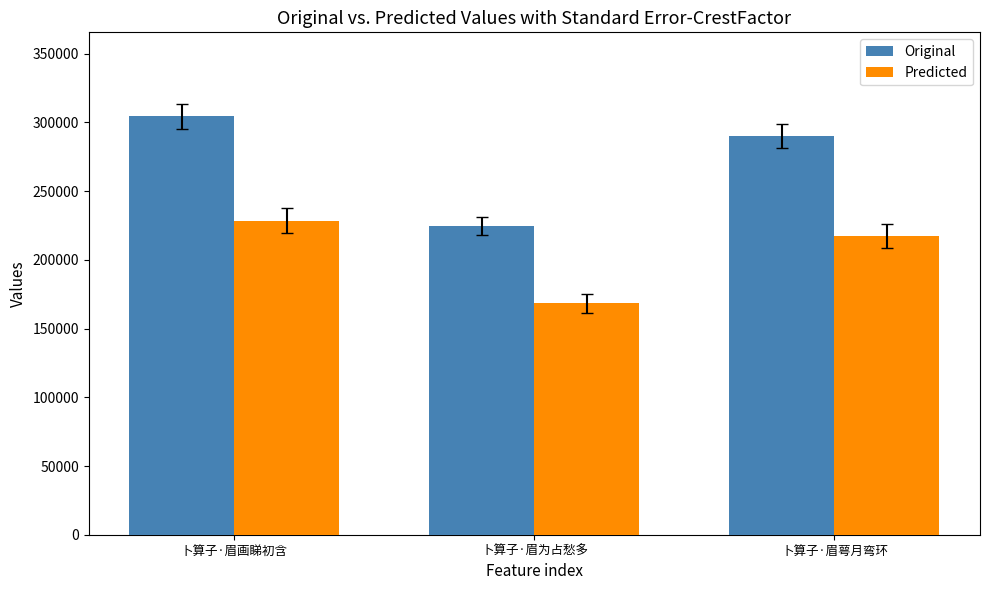

The Predicted series shows 289384.5 at 卜算子·眉为占愁多. True or false?

False